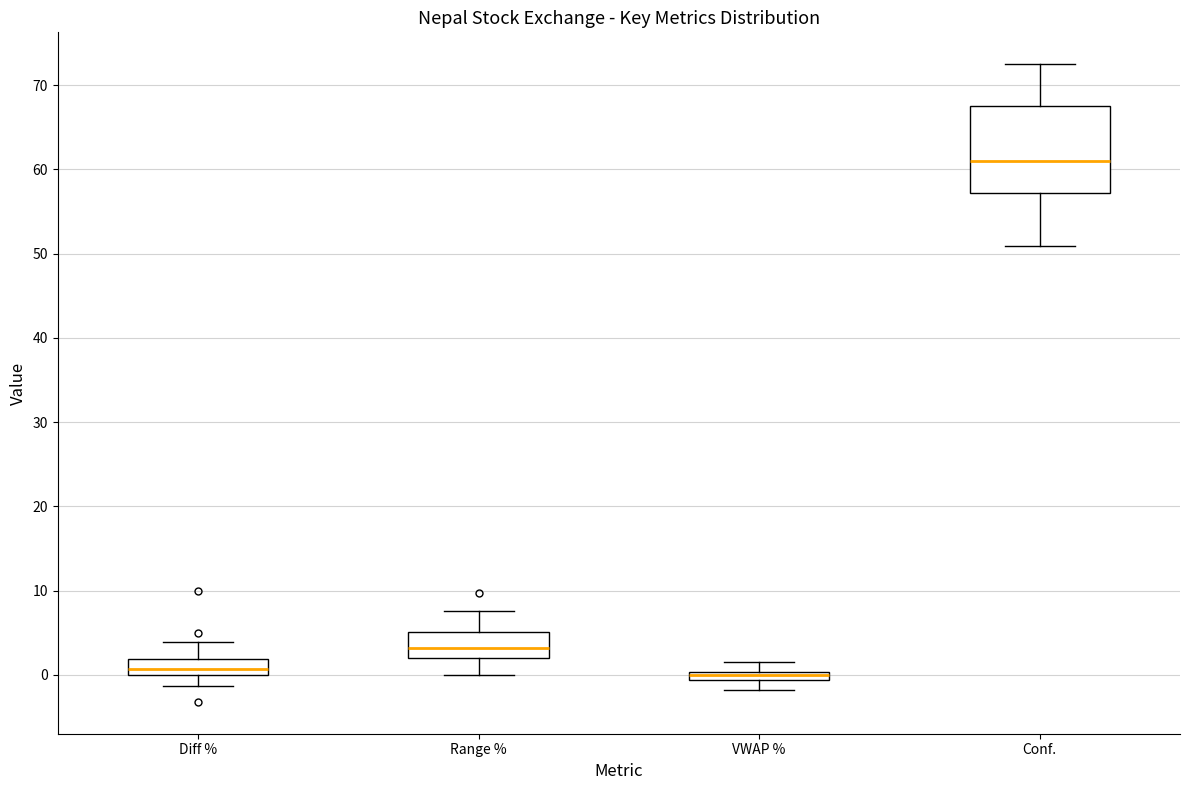

Which box is the tallest, from its lower edge to its upper edge?

Conf.